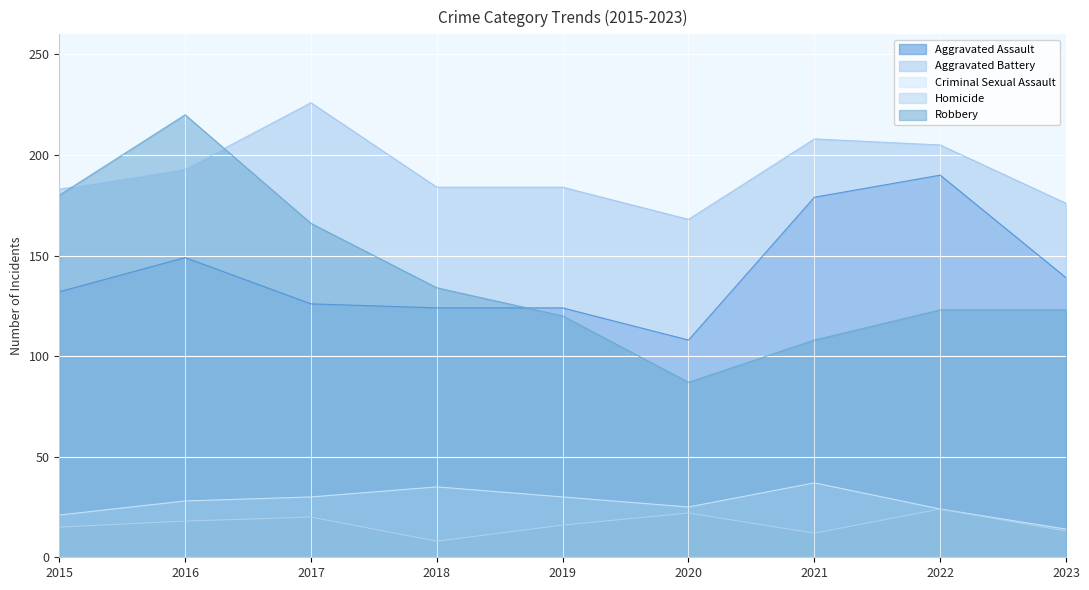

How many lines are shown in the chart?

5